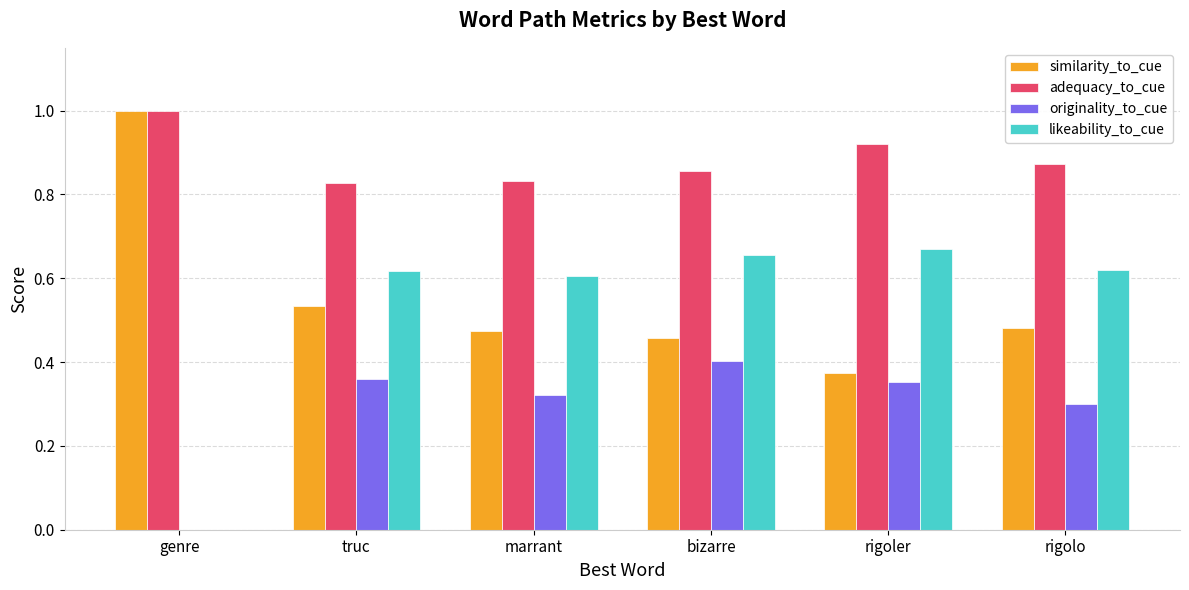

Are the bars horizontal?

No